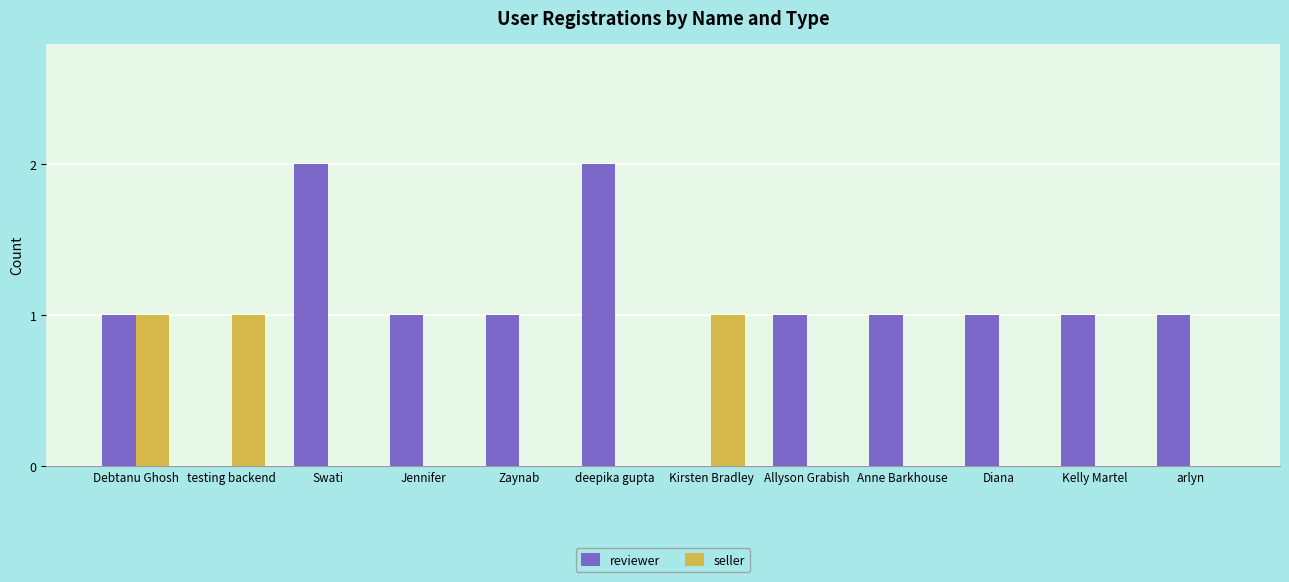

Which series has the largest range (max minus min)?

reviewer